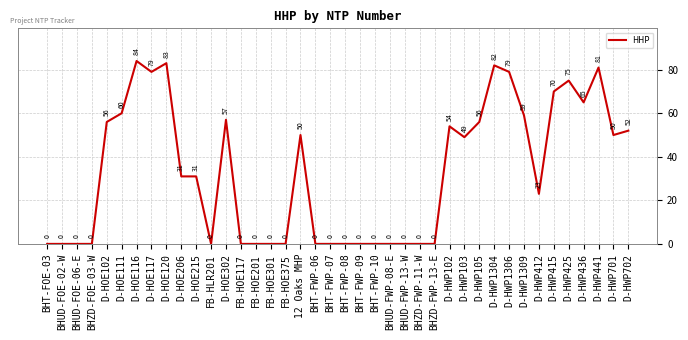

Reading left to right, transcribe all the data shown in this chart.

0	0	0	0	56	60	84	79	83	31	31	0	57	0	0	0	0	50	0	0	0	0	0	0	0	0	0	54	49	56	82	79	59	23	70	75	65	81	50	52